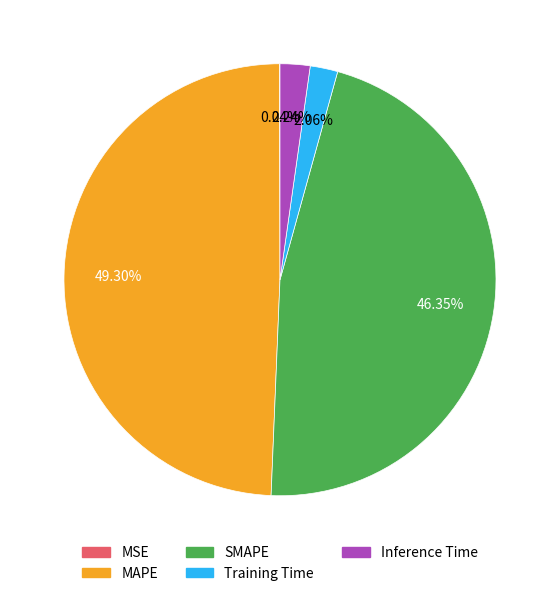

Is it true that MAPE is 63% of the pie?

False